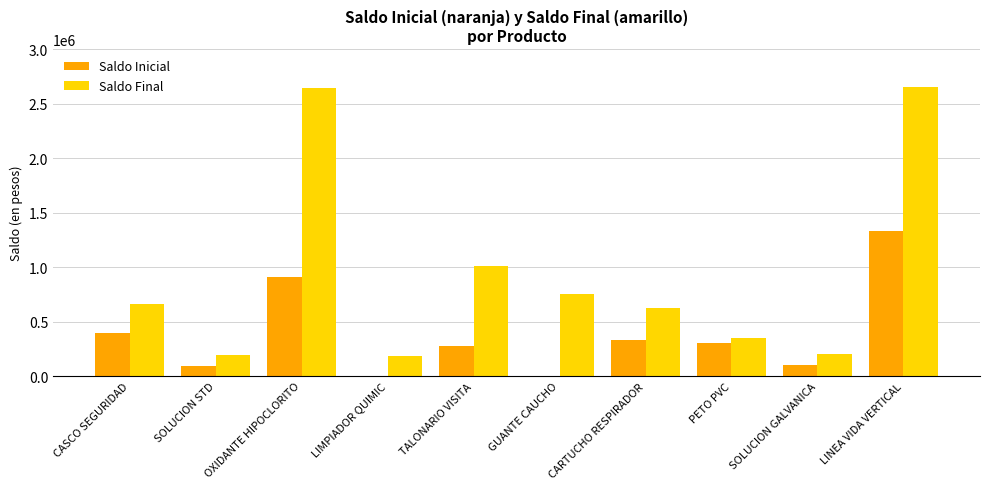

Which series has the largest total across all categories?

Saldo Final